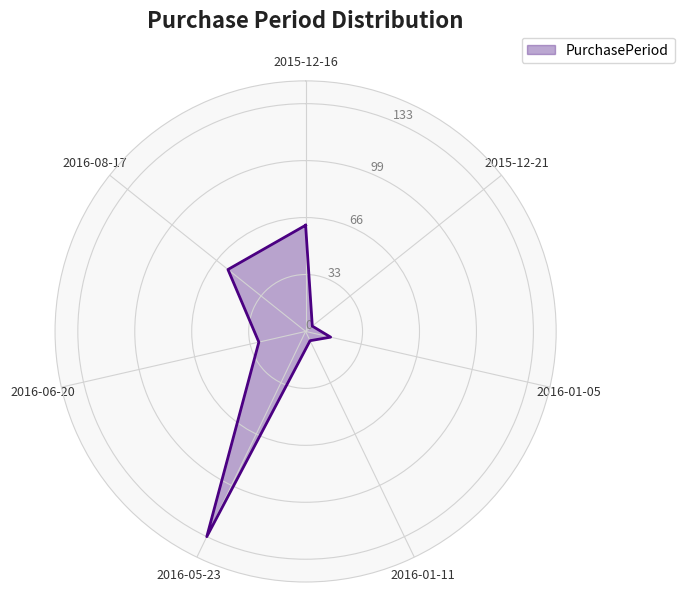

What is the difference between the maximum and minimum values?

128